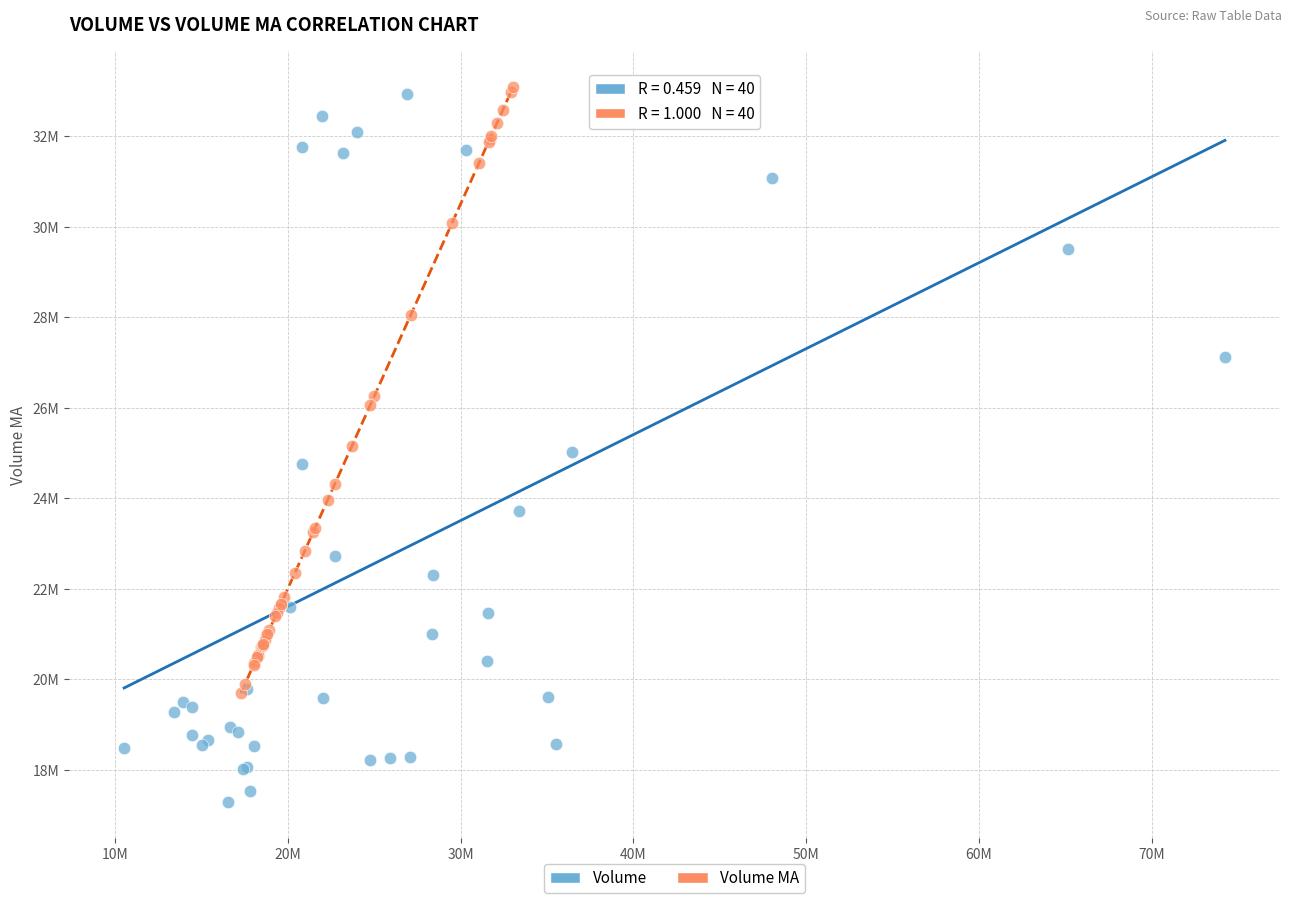

What are all the series names shown in the legend?

Volume, Volume MA